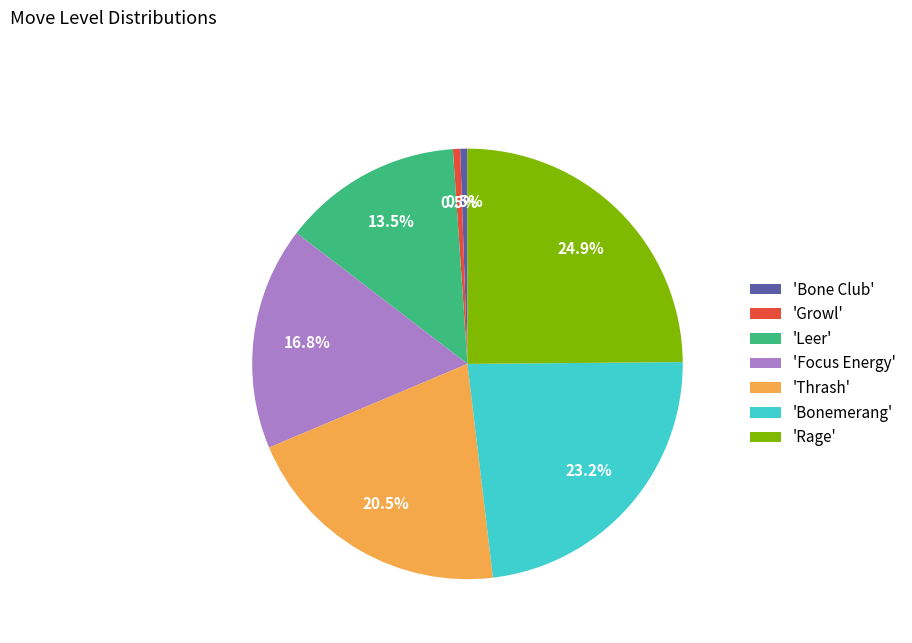

How much of the chart is everything except 'Bone Club'?

99.5%